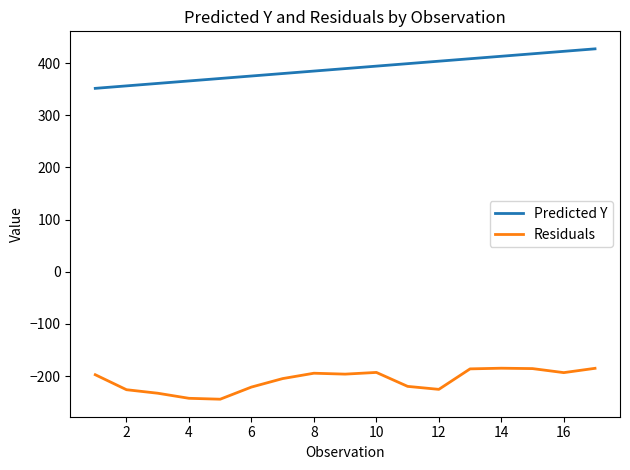

True or false: Predicted Y and Residuals intersect in this chart.

False